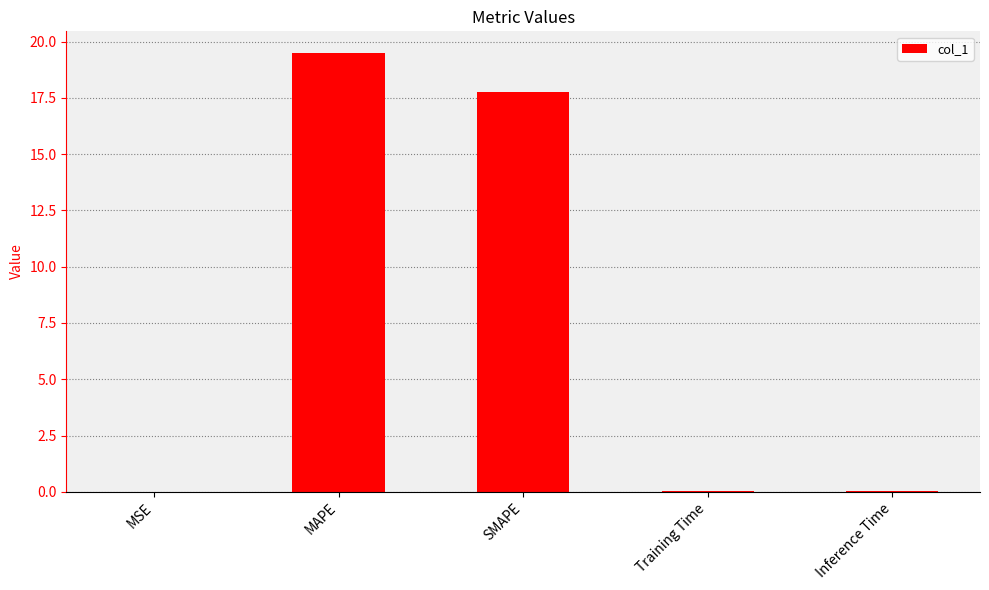

What is the approximate value at SMAPE?

17.8